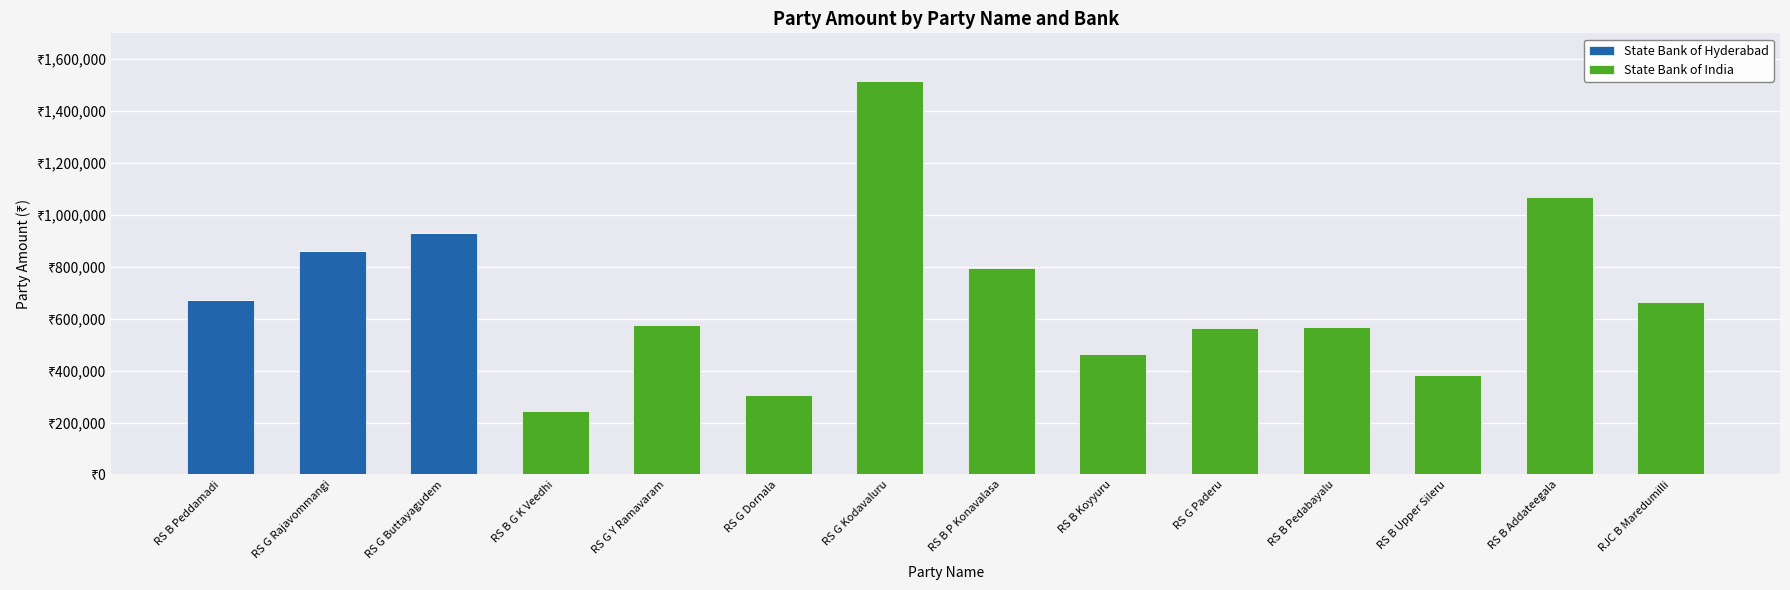

What are all the series names shown in the legend?

State Bank of Hyderabad, State Bank of India